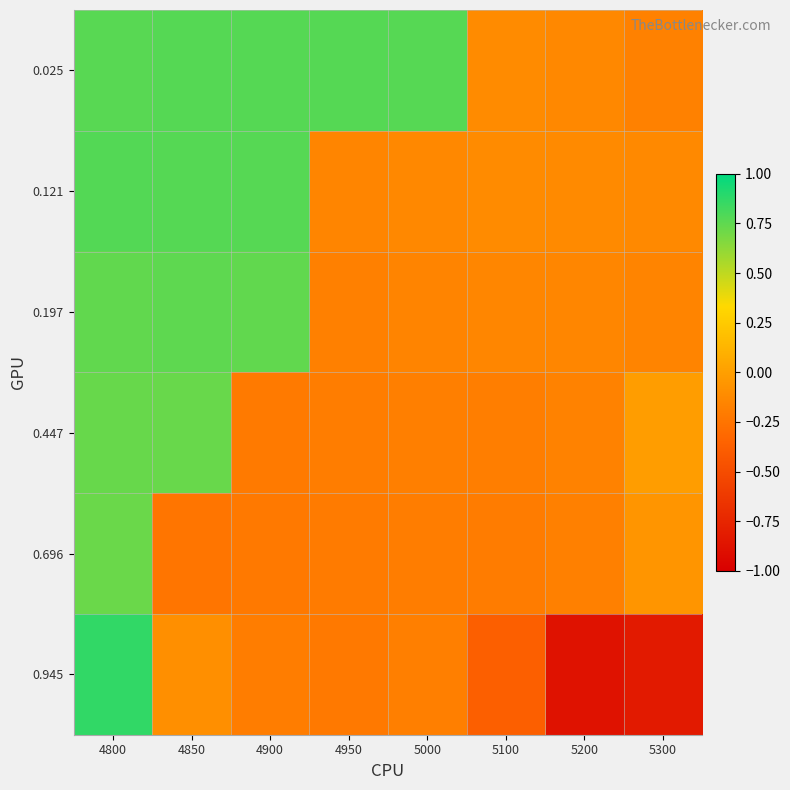

Reading left to right, extract all data points from this chart.

0.025: 4800=0.8	4850=0.8	4900=0.8	4950=0.8	5000=0.8	5100=-0.1	5200=-0.1	5300=-0.2
0.121: 4800=0.8	4850=0.8	4900=0.8	4950=-0.2	5000=-0.1	5100=-0.1	5200=-0.1	5300=-0.1
0.197: 4800=0.7	4850=0.8	4900=0.7	4950=-0.2	5000=-0.2	5100=-0.1	5200=-0.1	5300=-0.2
0.447: 4800=0.7	4850=0.7	4900=-0.2	4950=-0.2	5000=-0.2	5100=-0.2	5200=-0.2	5300=-0.0
0.696: 4800=0.7	4850=-0.2	4900=-0.2	4950=-0.2	5000=-0.2	5100=-0.2	5200=-0.2	5300=-0.1
0.945: 4800=0.9	4850=-0.1	4900=-0.2	4950=-0.2	5000=-0.2	5100=-0.4	5200=-0.9	5300=-0.8